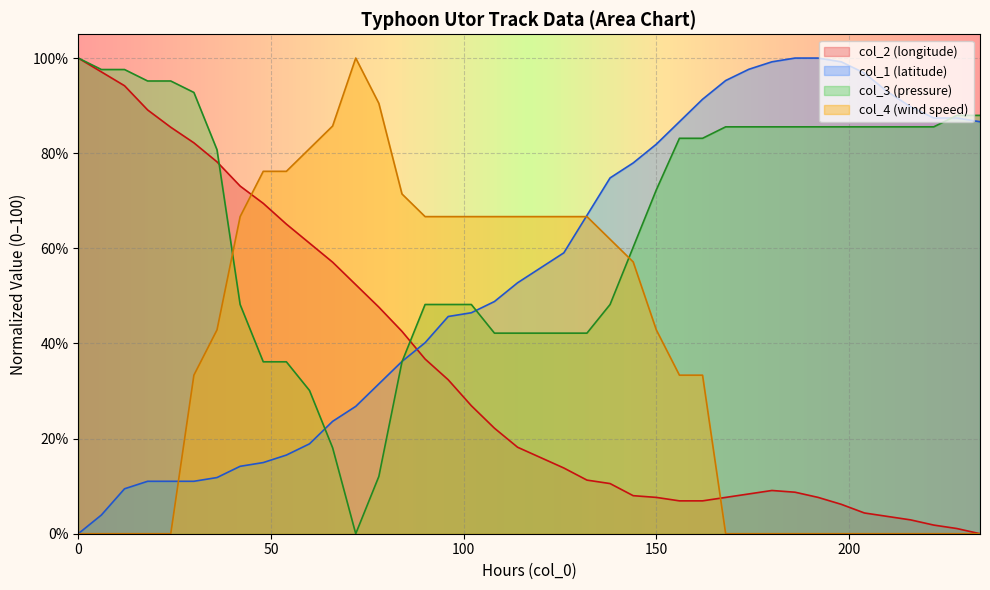

Which series changed the most between 12 and 180?

col_1